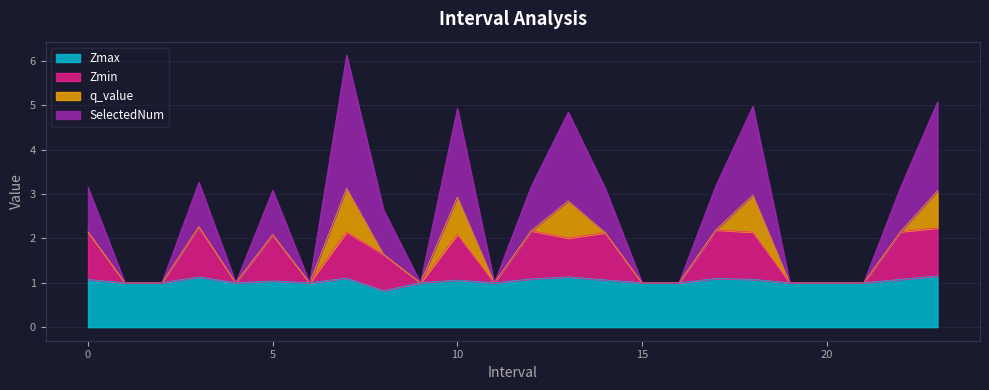

Is it true that Zmax equals 0.2 at 0?

False